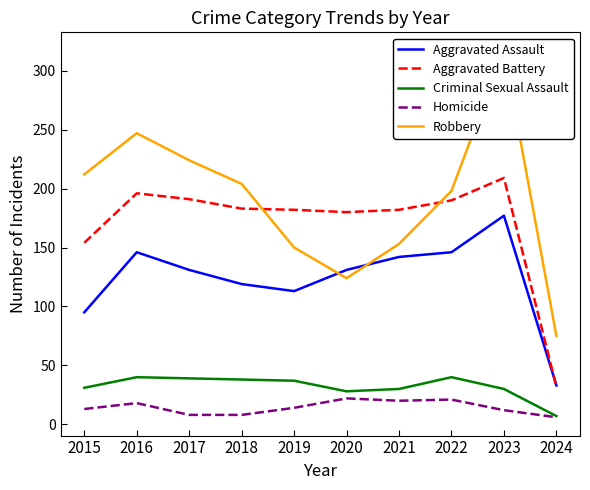

Which series has the largest range (max minus min)?

Robbery